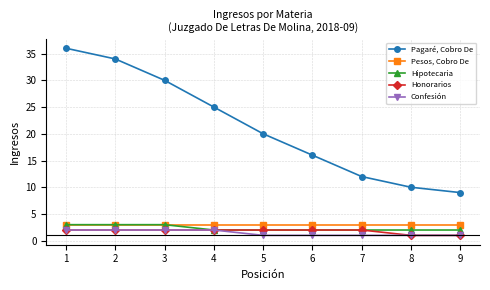

What is the maximum value for Hipotecaria?

3